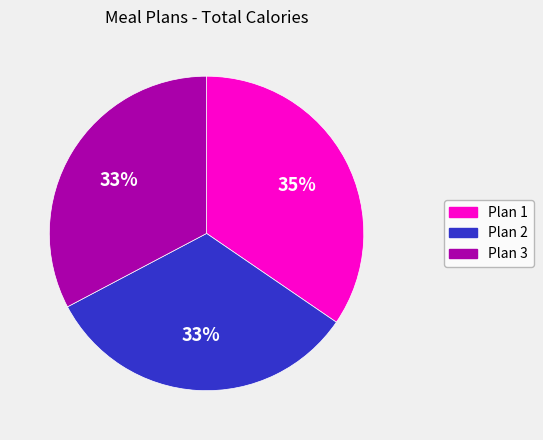

What is the ratio of the value at Plan 3 to the value at Plan 2?

1.0